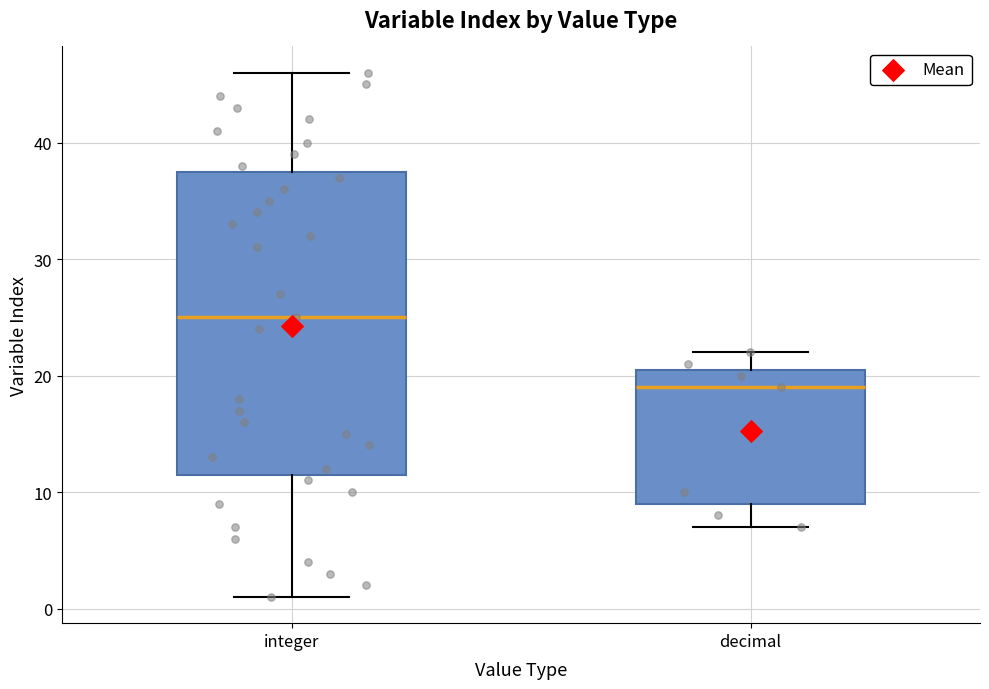

Comparing the boxes themselves (not the whiskers), which one is the tallest?

integer